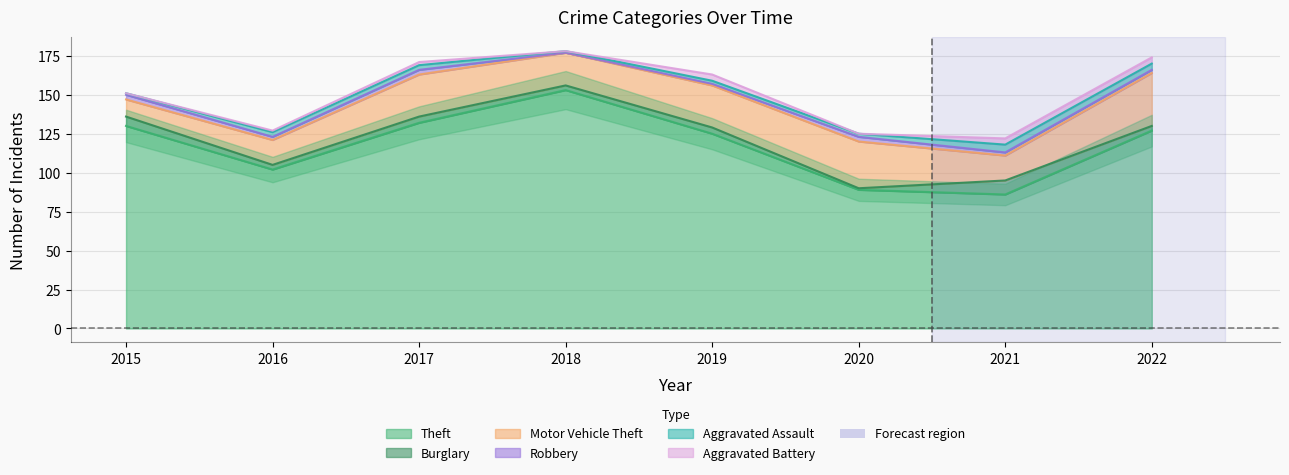

Rank the categories by Robbery value from lowest to highest.

2018, 2019, 2016, 2021, 2022, 2015, 2017, 2020